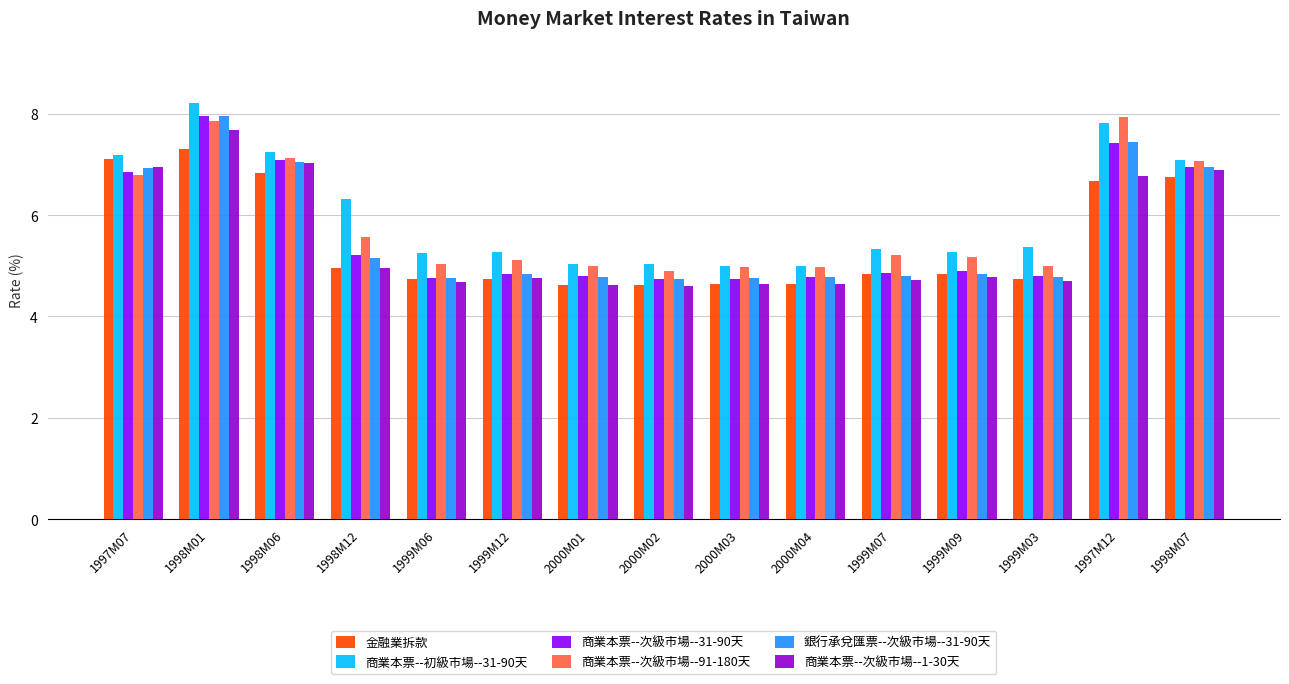

What are all the series names shown in the legend?

金融業拆款, 商業本票--初級市場--31-90天, 商業本票--次級市場--31-90天, 商業本票--次級市場--91-180天, 銀行承兌匯票--次級市場--31-90天, 商業本票--次級市場--1-30天